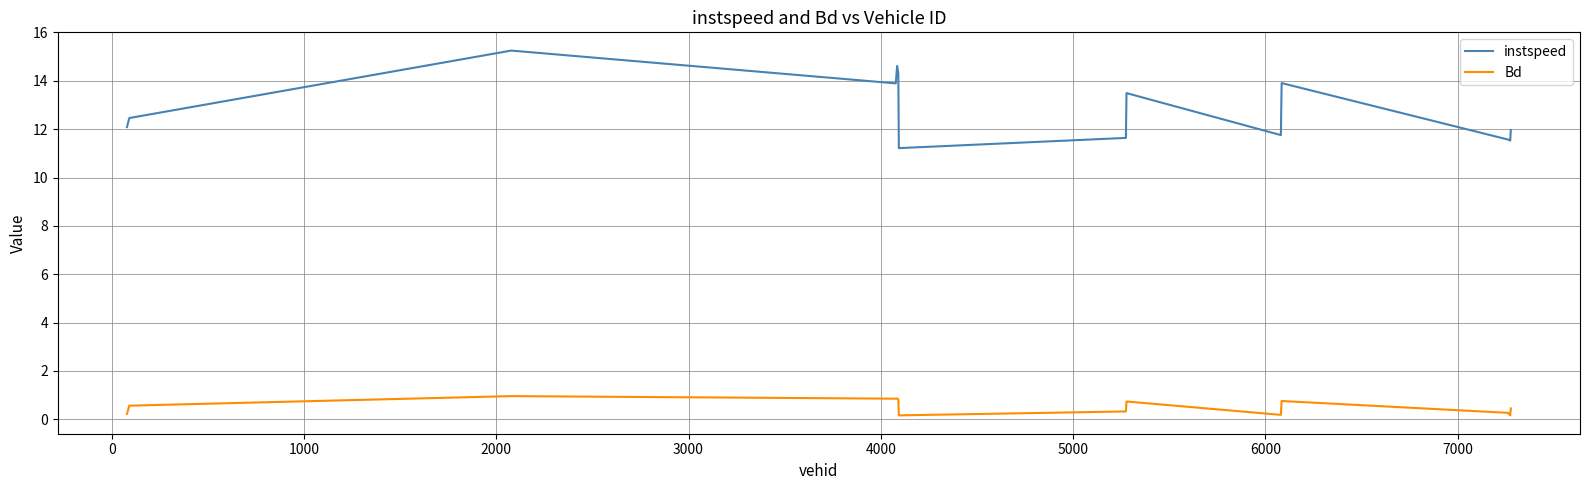

At how many categories does at least one series exceed 8?

14